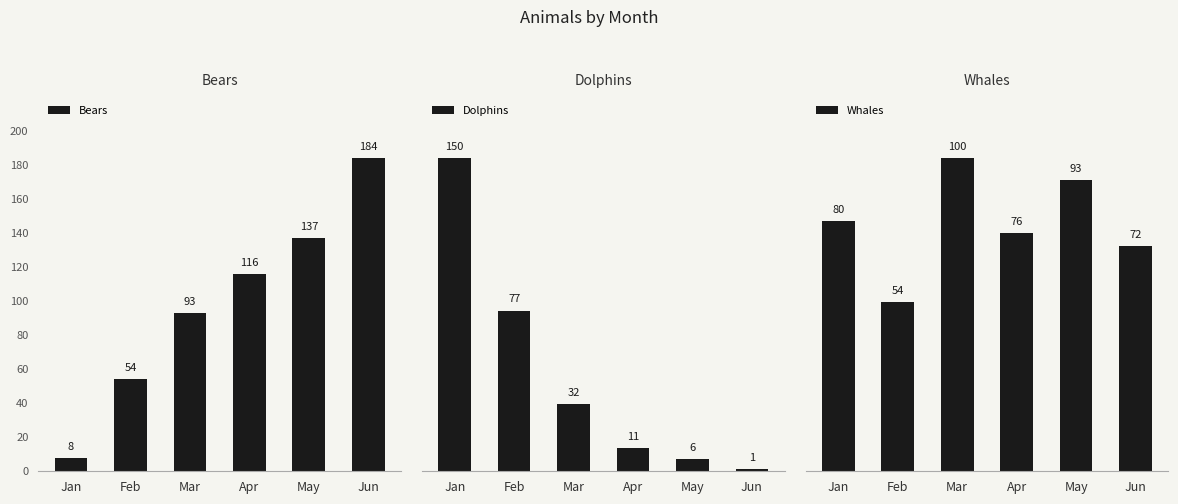

What is the average value of the Bears series?

99